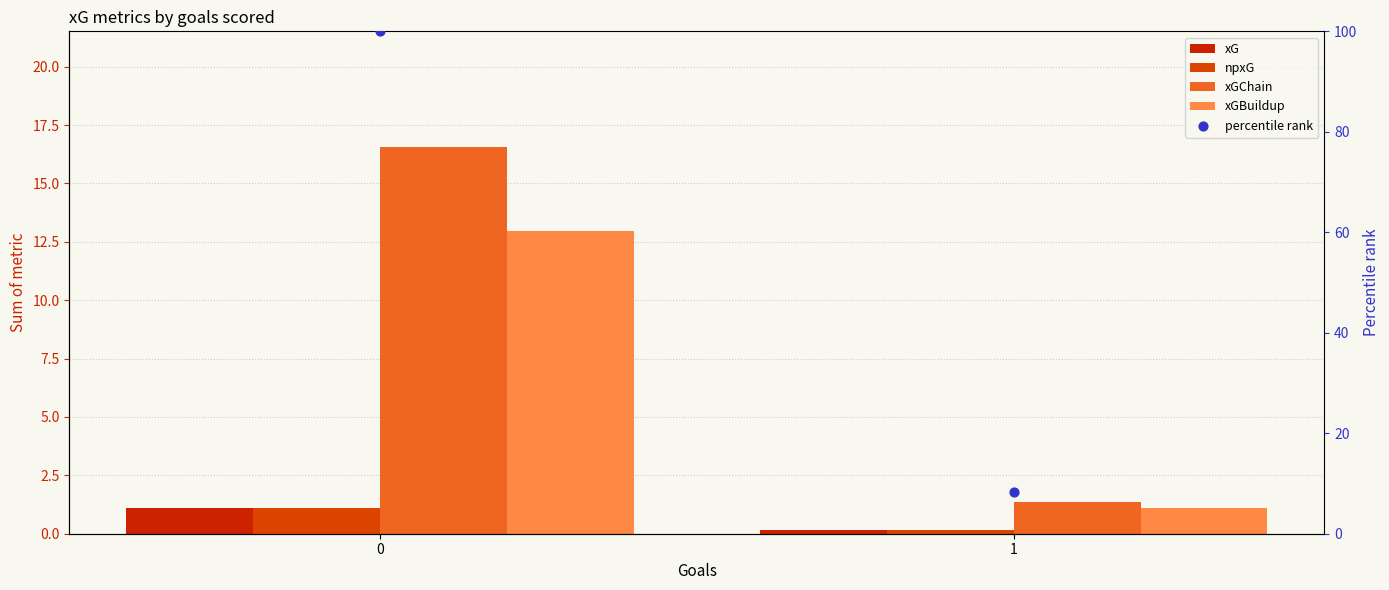

Which series contains the lowest Y value?

xG